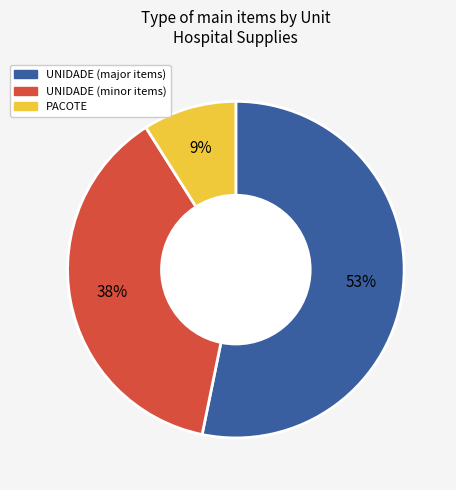

To the nearest percent, what is the average slice percentage?

33%